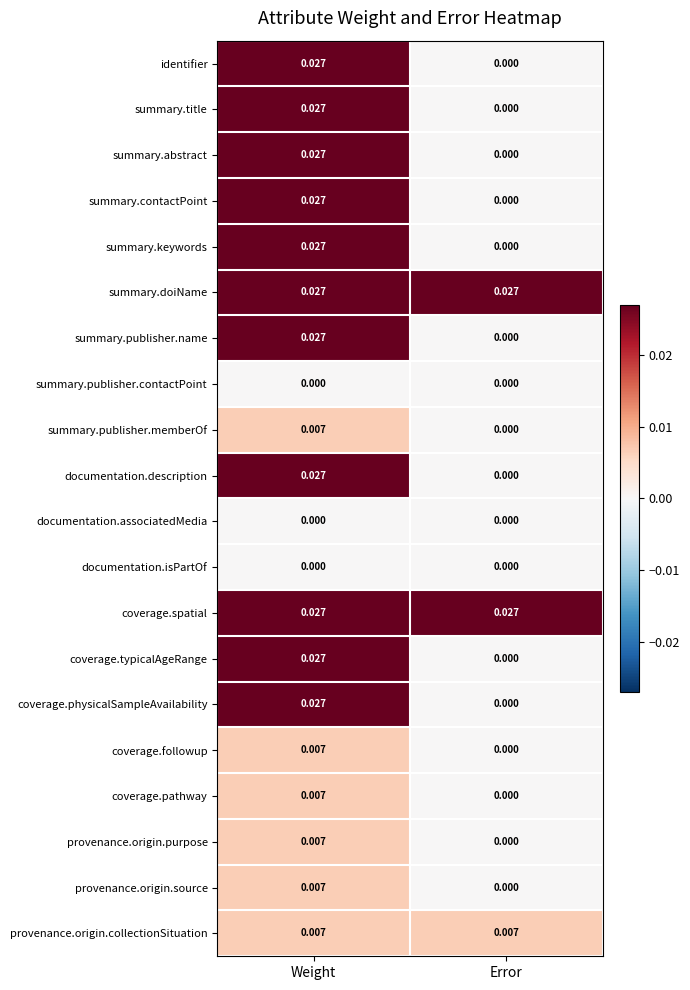

What is the total value across all series at Weight?

0.3